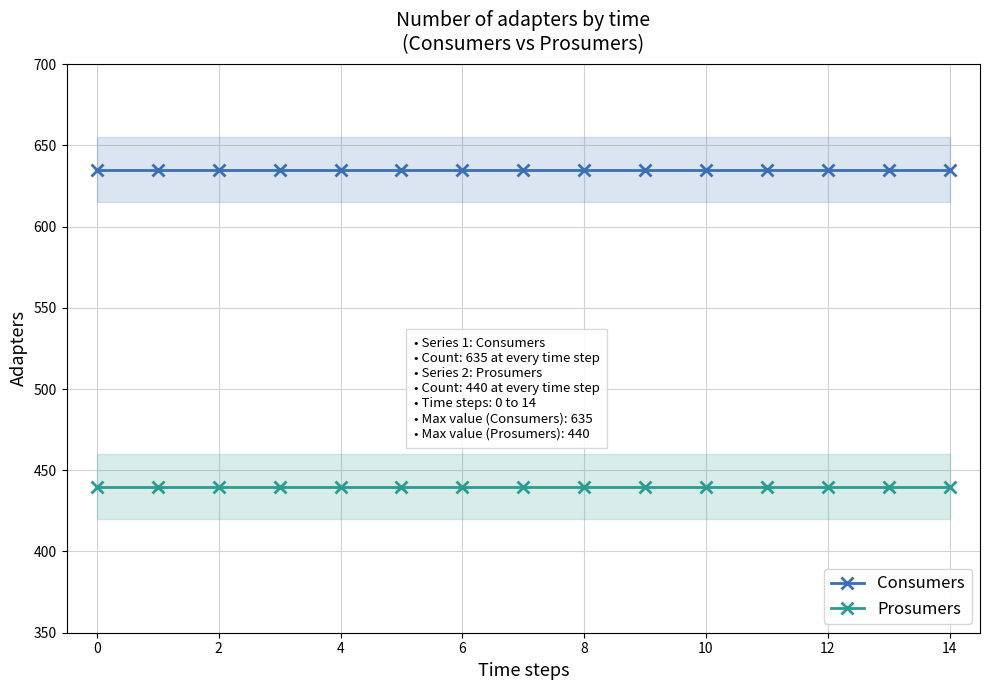

Which series has the largest total across all categories?

Consumers